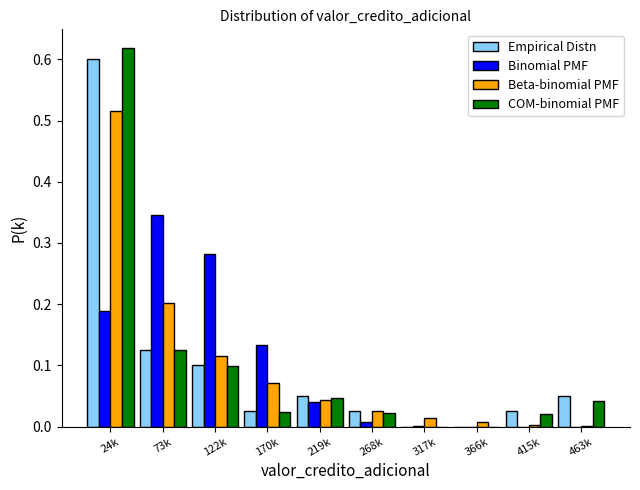

What is the total value across all series at 24k?

1.9